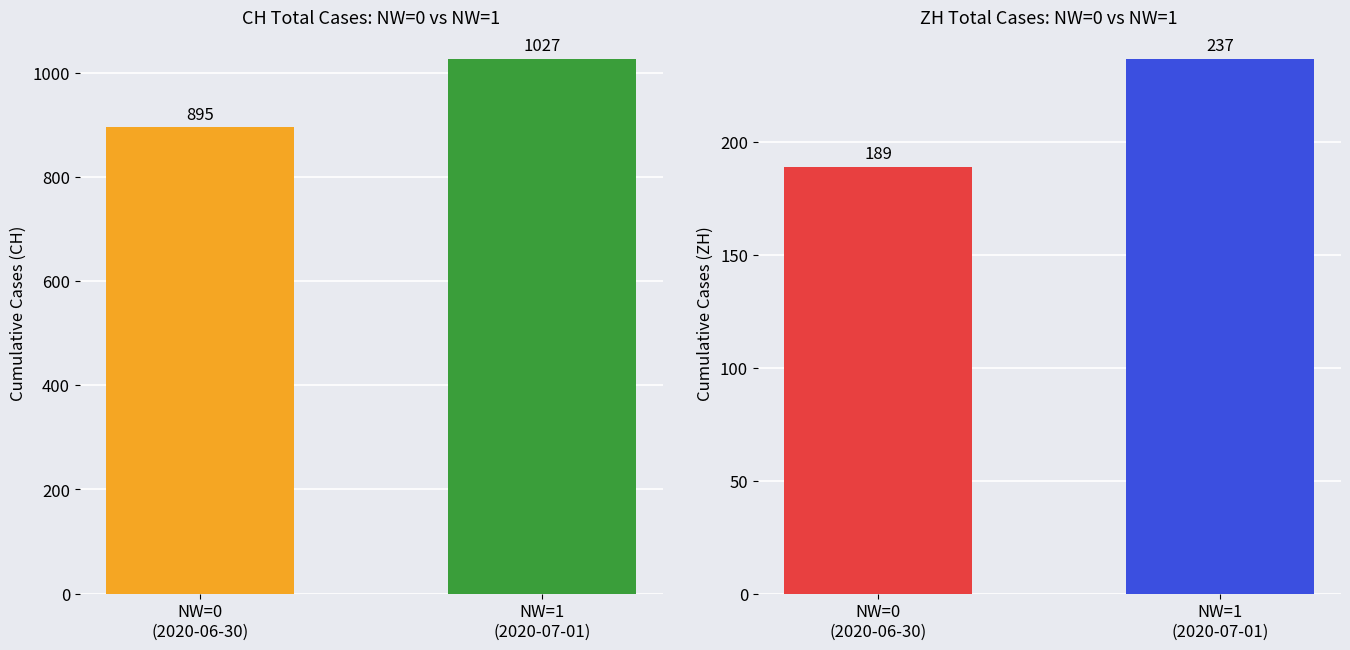

Is it true that ZH equals 237 at NW=1
(2020-07-01)?

True